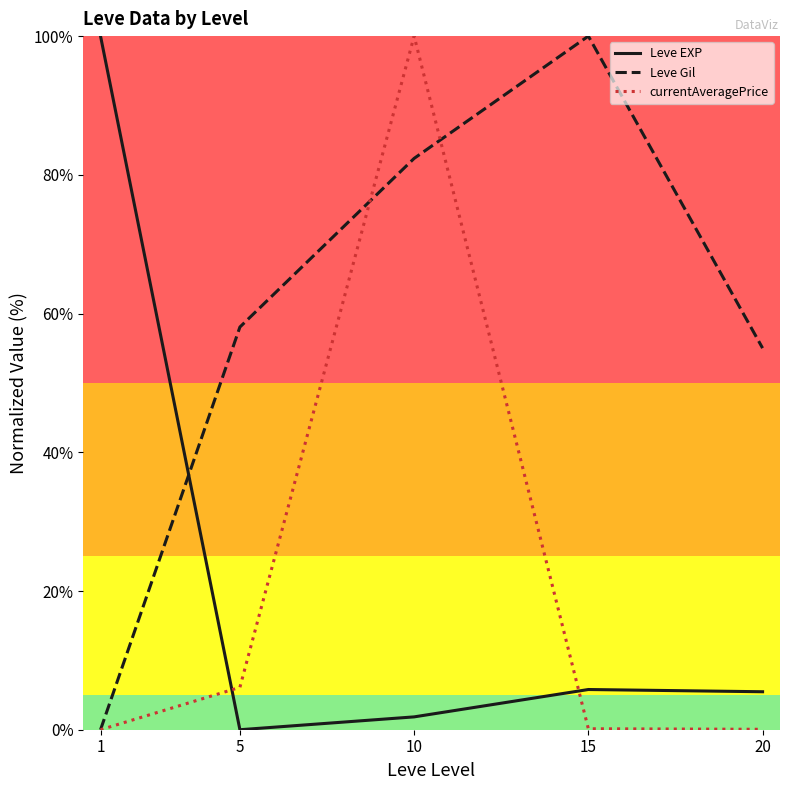

Does the chart display data point markers on the line(s)?

No